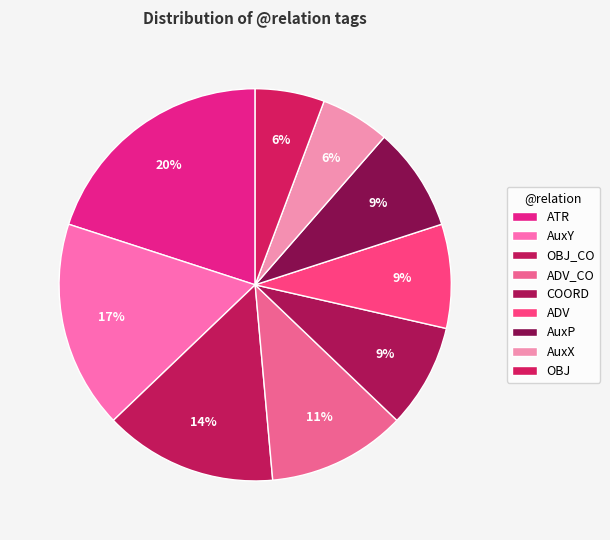

To the nearest percent, what portion does AuxX represent?

6%